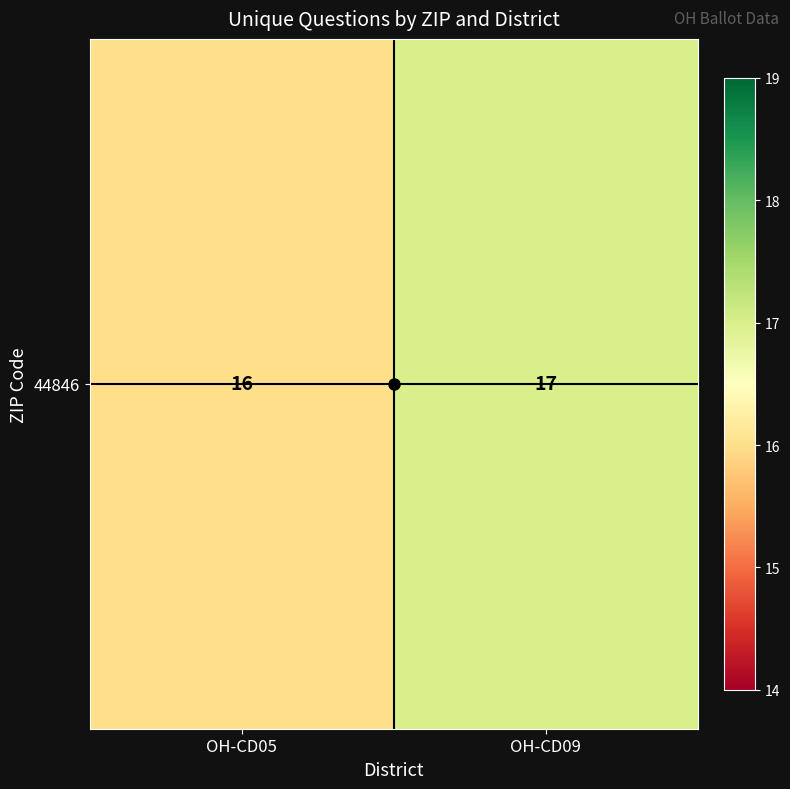

What is the difference between the values at OH-CD05 and OH-CD09?

1